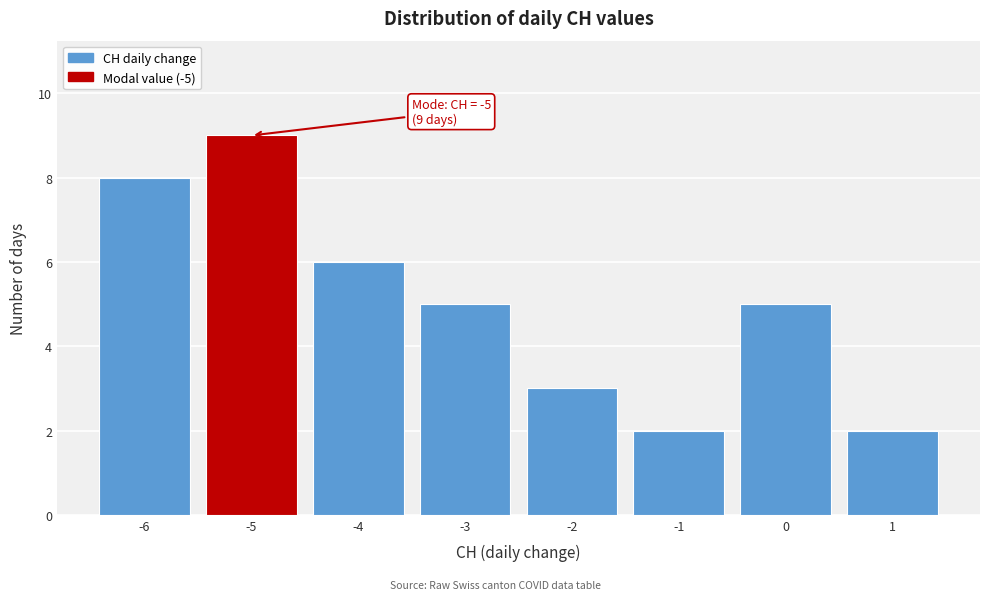

Which range on the x-axis has the tallest bar?

-5.5 to -4.5